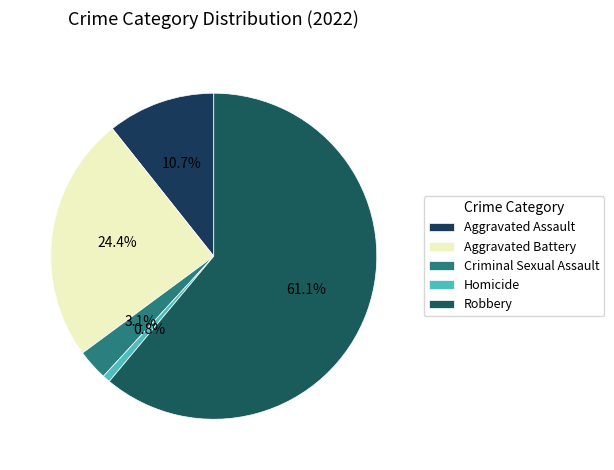

Rank the categories by value from lowest to highest.

Homicide, Criminal Sexual Assault, Aggravated Assault, Aggravated Battery, Robbery